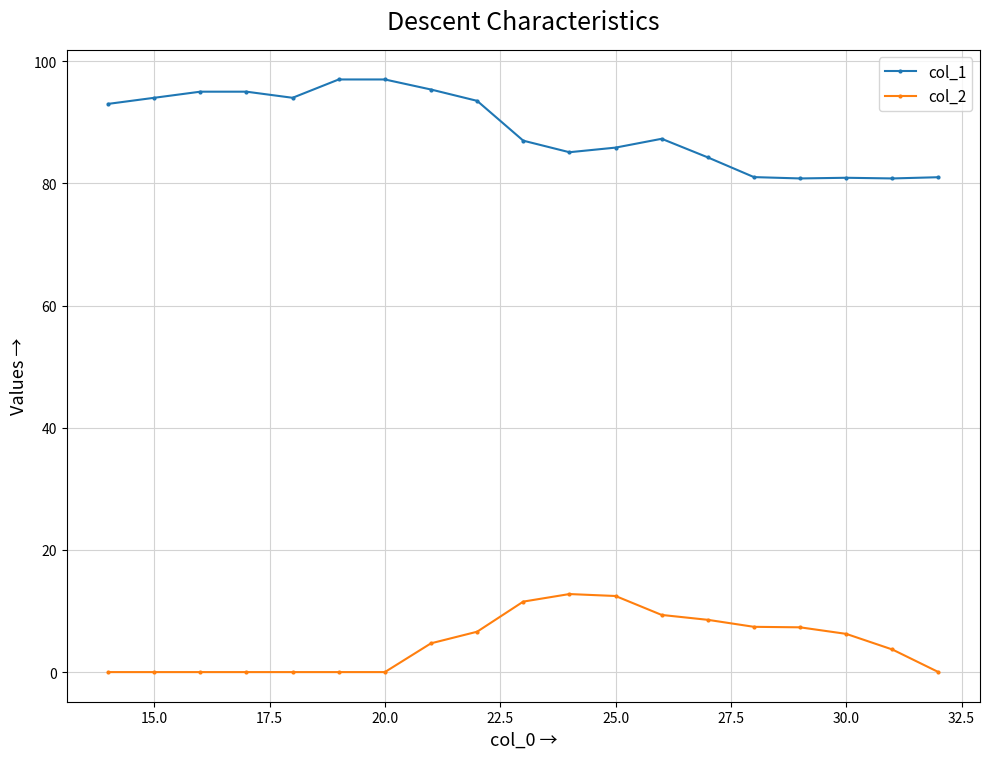

Which series has the widest spread of values?

col_1